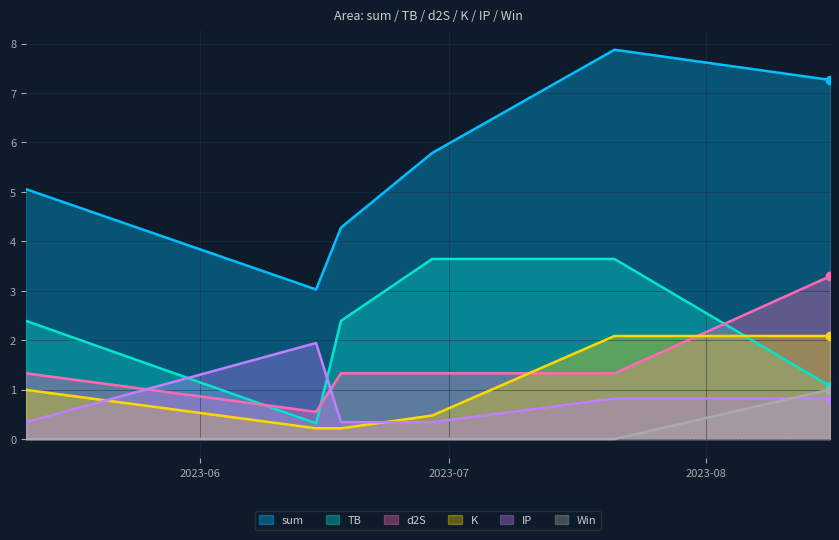

What is the difference between the sum values at 2023-05-11 and 2023-06-15?

2.0